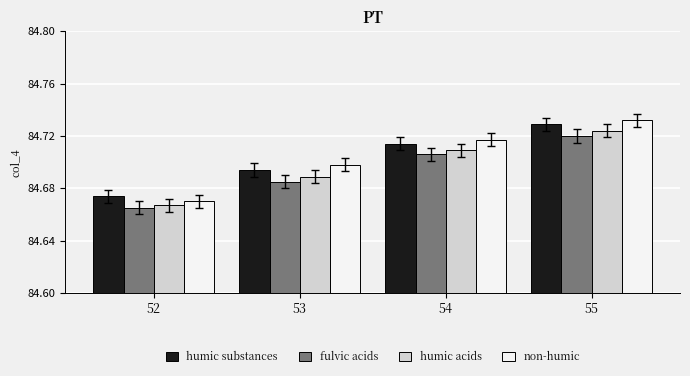

True or false: humic substances has a value of 111.3 at 54.

False